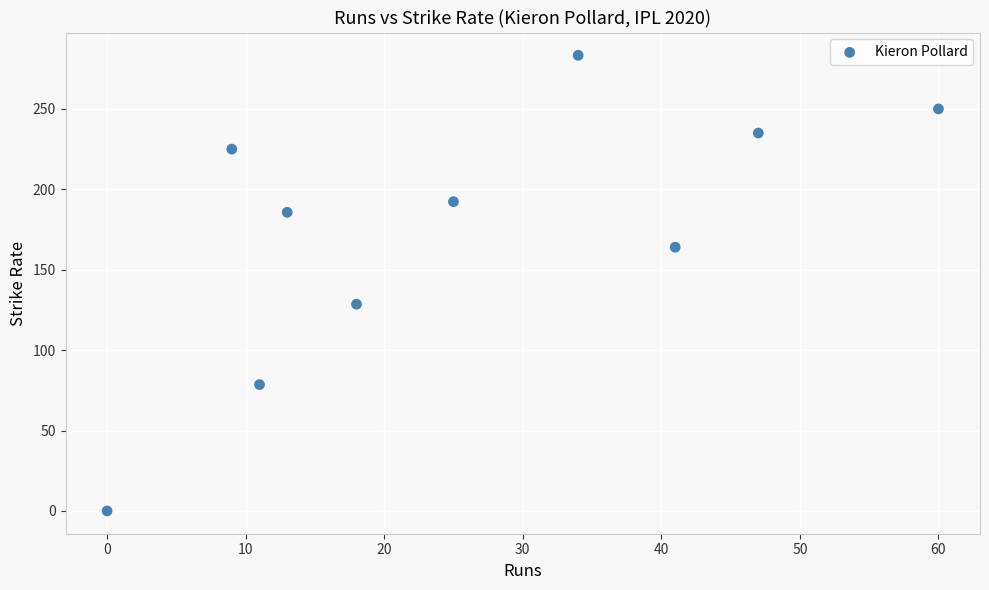

What is the range of Y values (max minus min)?

283.3